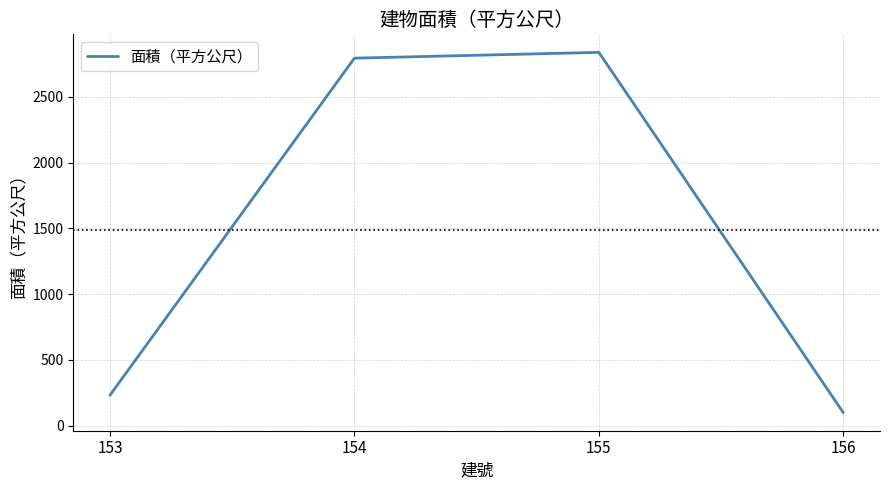

Is this an area chart (filled region under the line)?

No